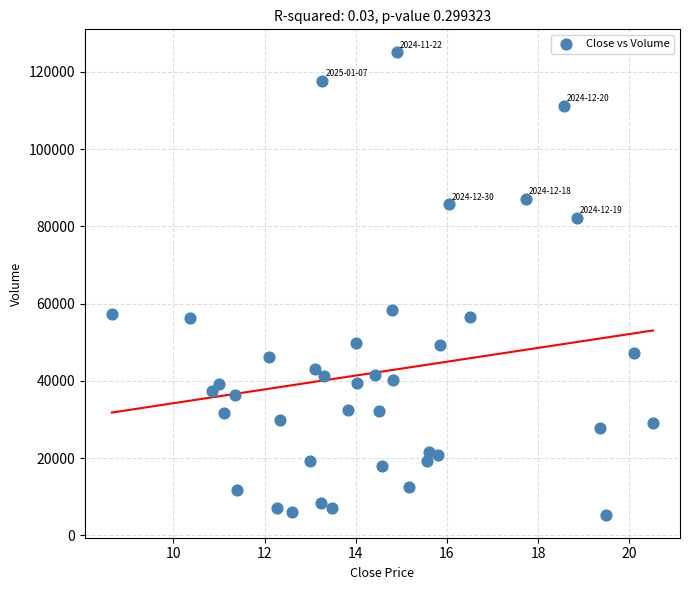

What is the range of Y values (max minus min)?

119600